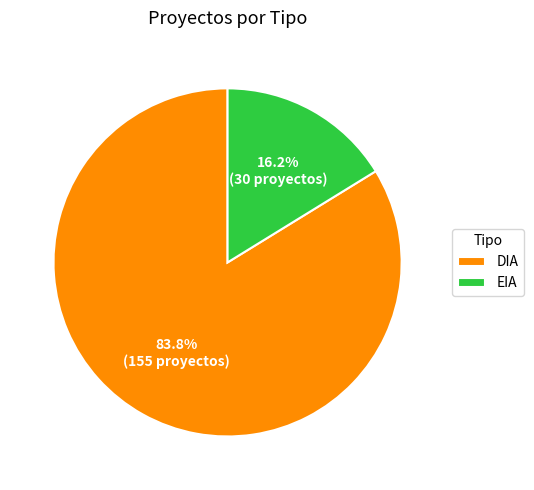

Which slice is the largest?

DIA